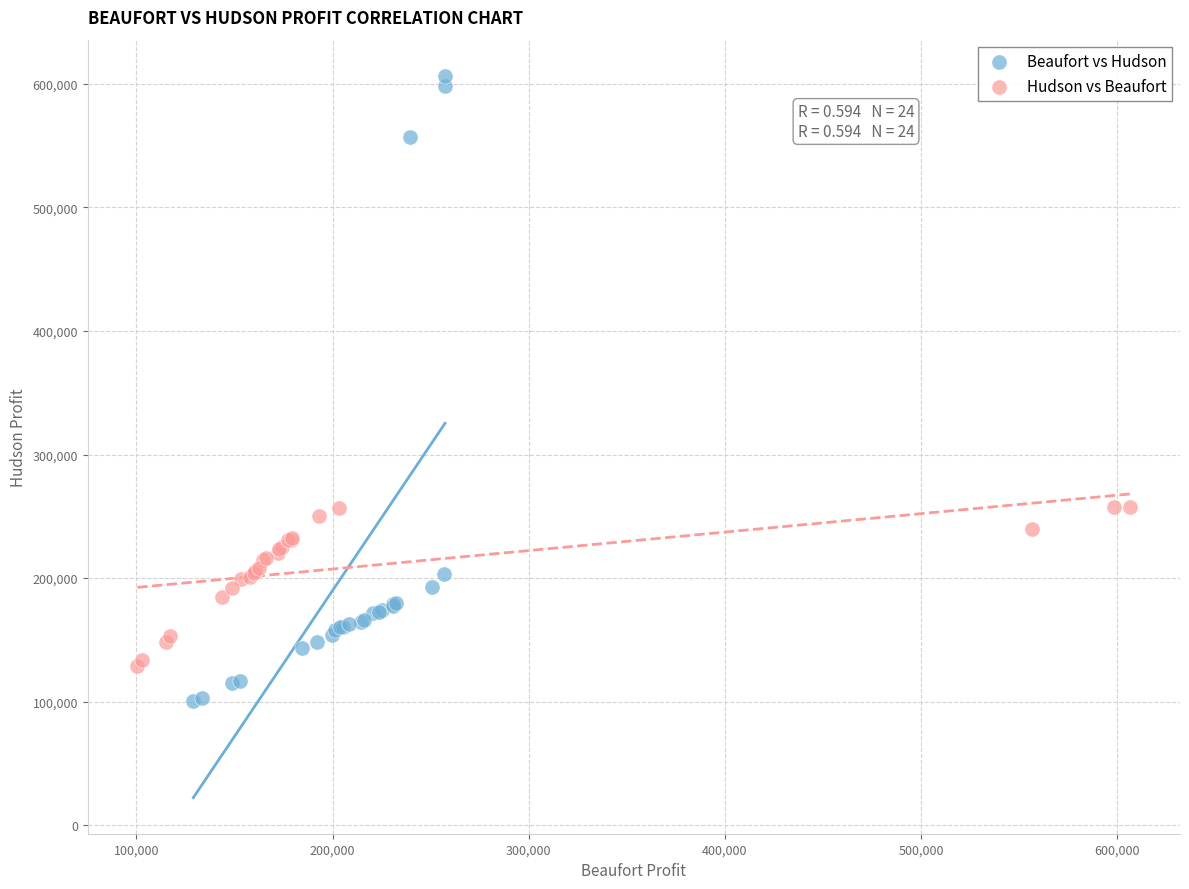

Which series has the largest Y range (max minus min)?

Beaufort vs Hudson